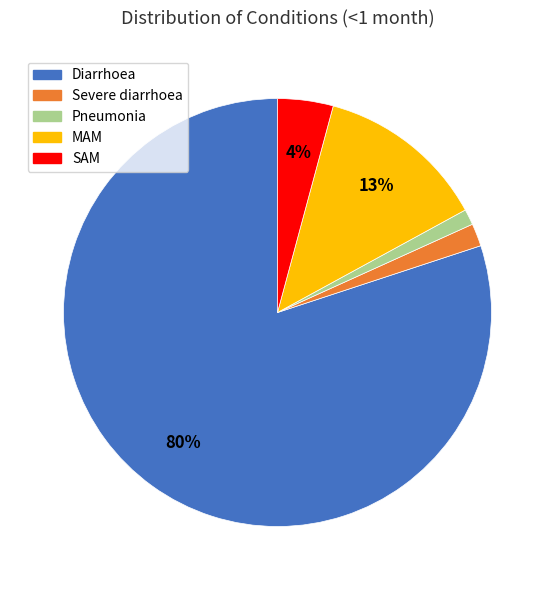

Combined, do Diarrhoea and Pneumonia account for over 50%?

Yes